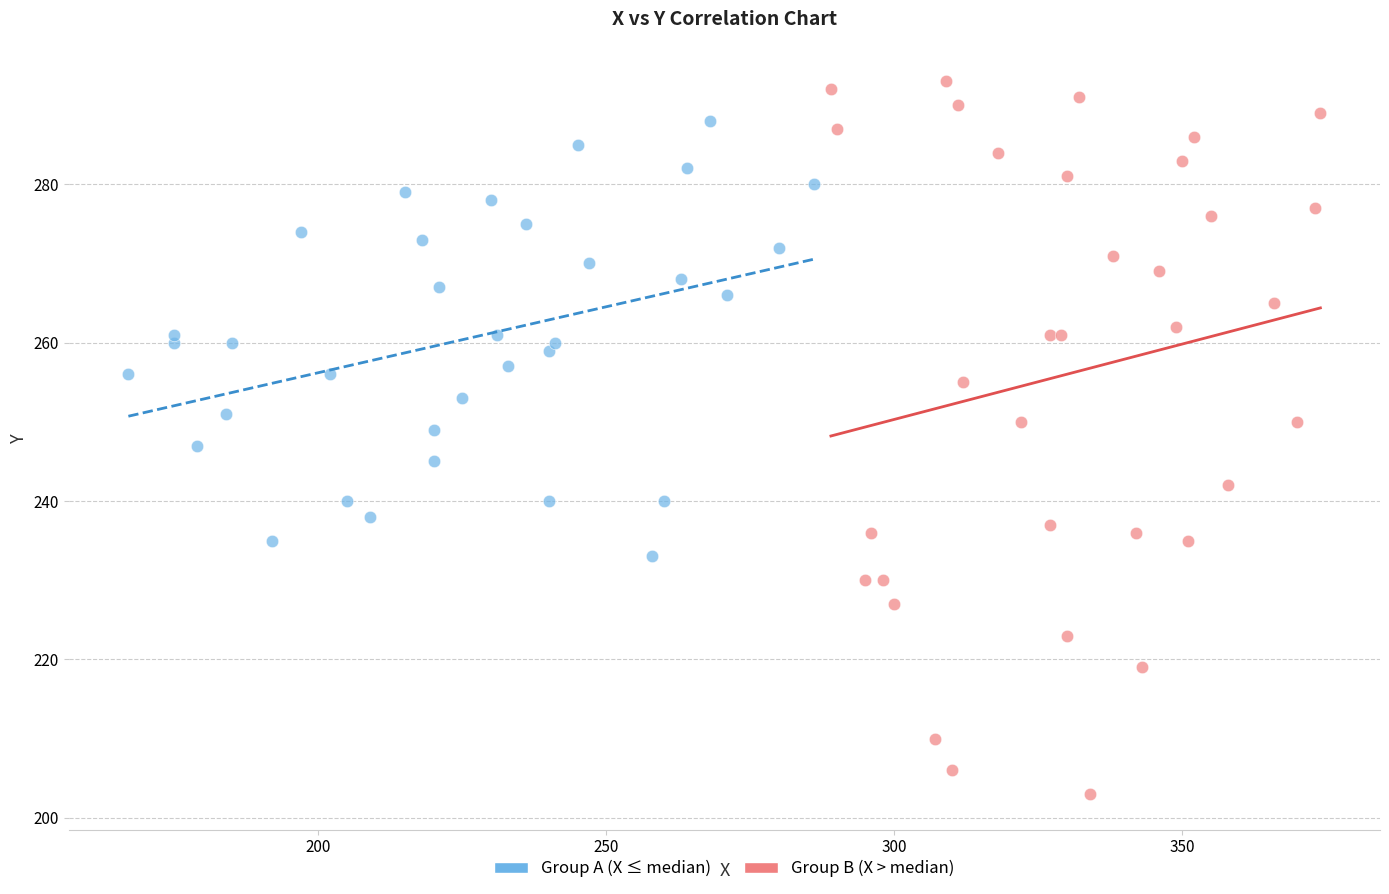

Which series has the largest Y range (max minus min)?

Group B (X > median)